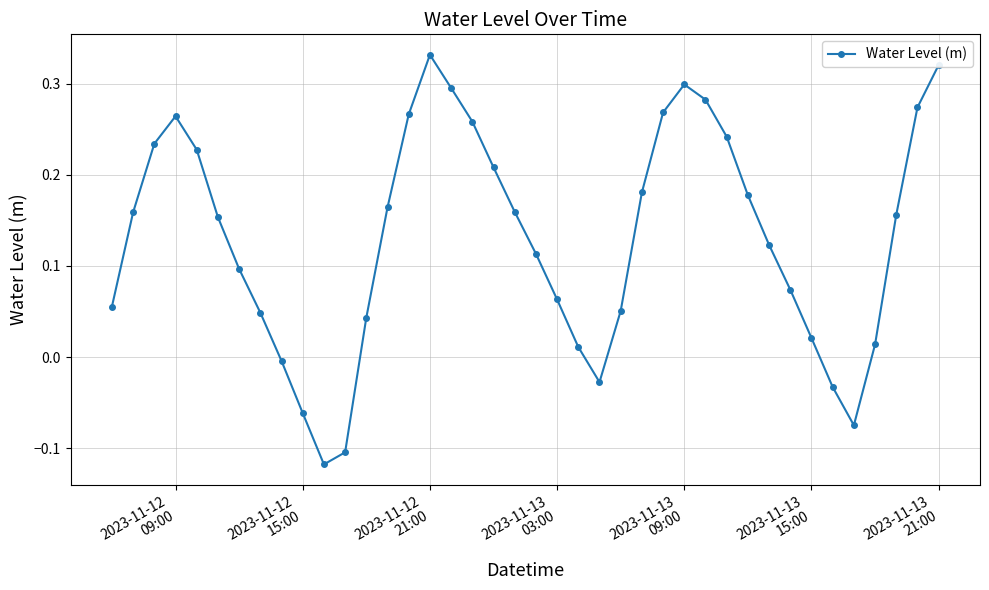

How many points are higher than both their immediate neighbors (excluding endpoints)?

3